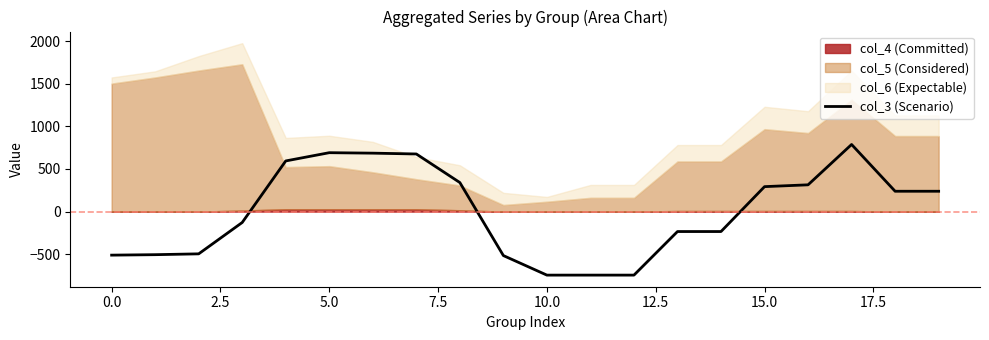

What is the minimum value shown in the chart?

-745.3